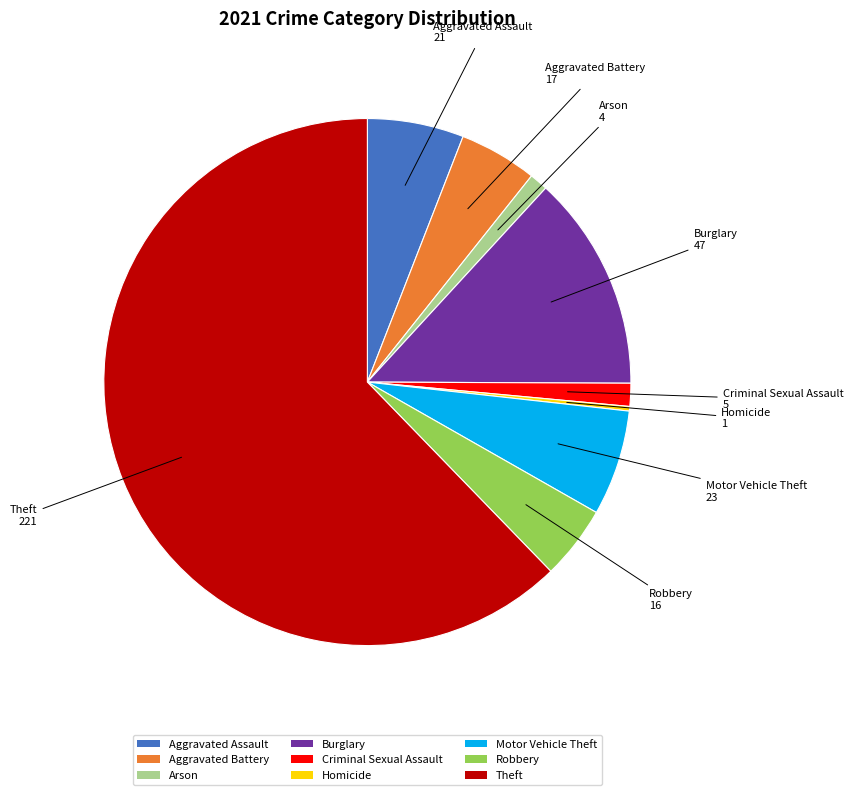

Do Robbery and Arson together represent more than half of the pie?

No